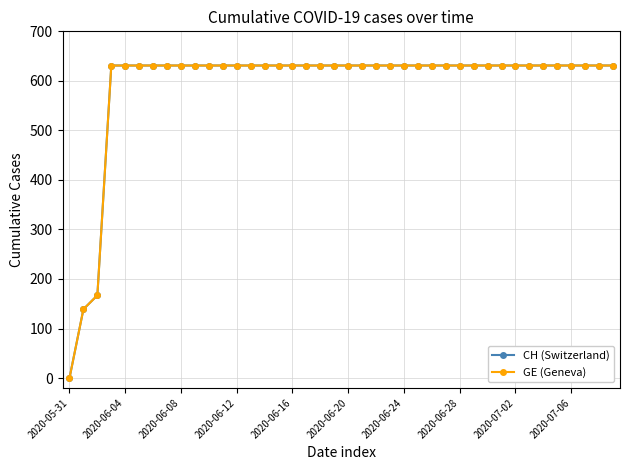

Is this an area chart (filled region under the line)?

No